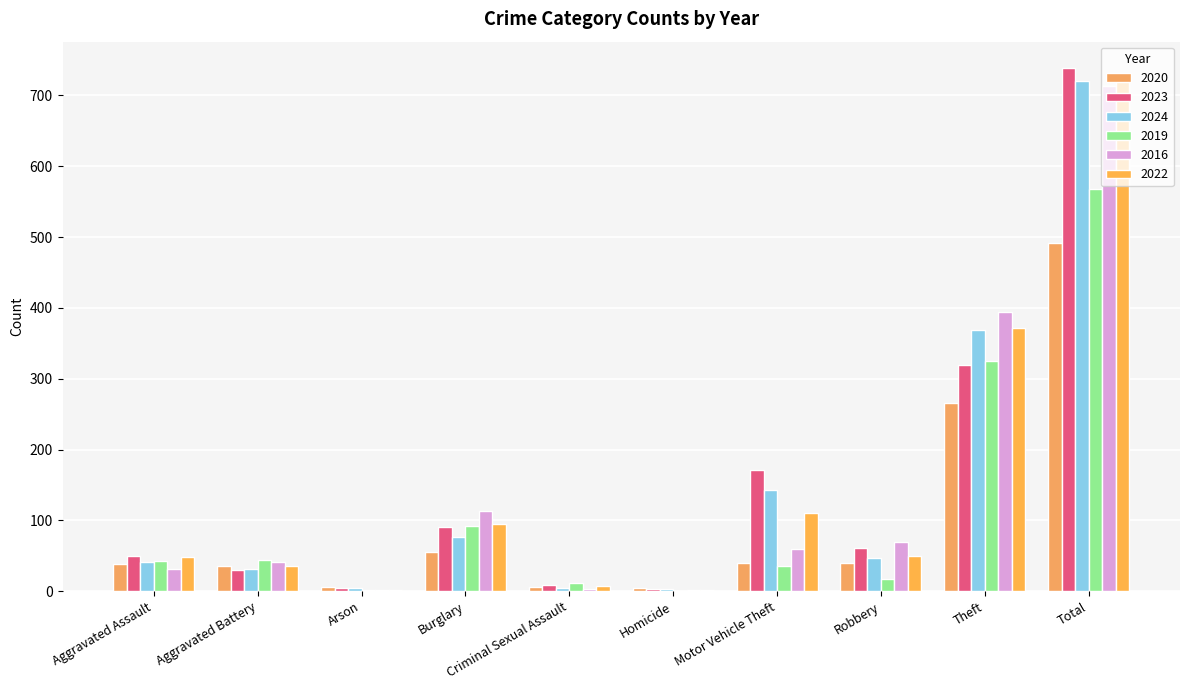

How many categories are shown in the chart?

10